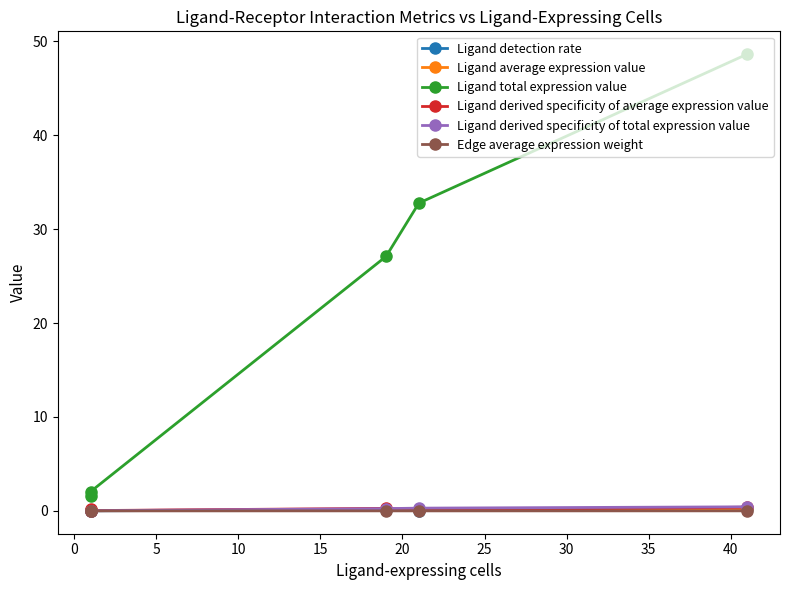

At how many categories does at least one series exceed 46?

1